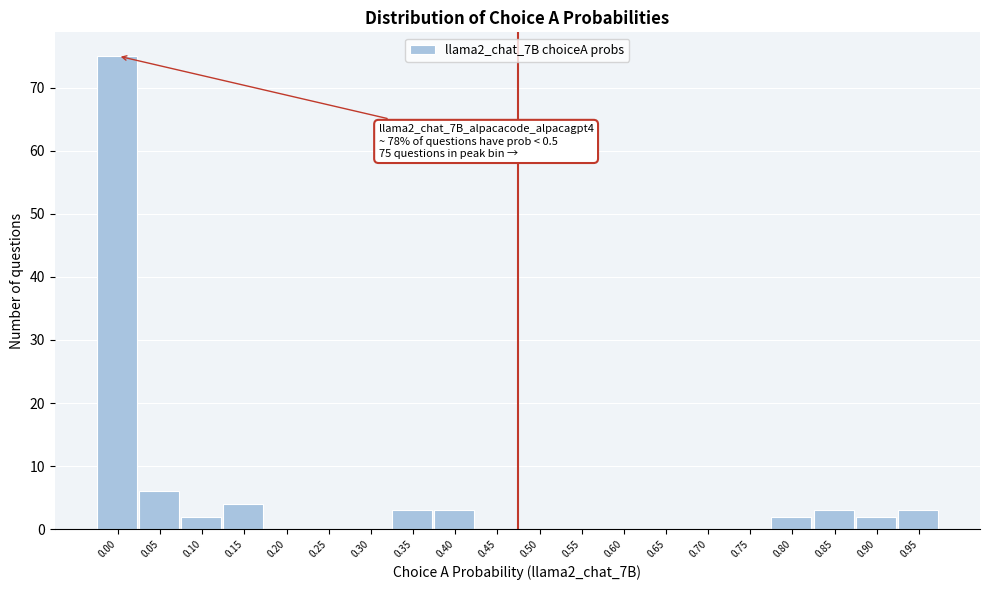

Reading left to right, what are all the values shown in this chart?

0.00=75	0.05=6	0.10=2	0.15=4	0.20=0	0.25=0	0.30=0	0.35=3	0.40=3	0.45=0	0.50=0	0.55=0	0.60=0	0.65=0	0.70=0	0.75=0	0.80=2	0.85=3	0.90=2	0.95=3